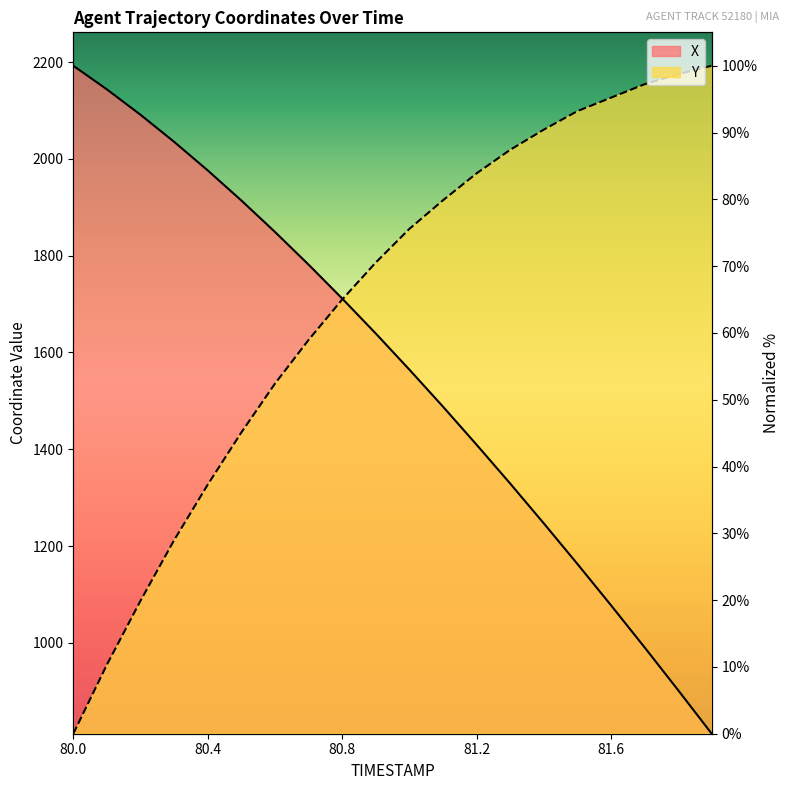

True or false: X has more than 1 points higher than both neighbors.

False